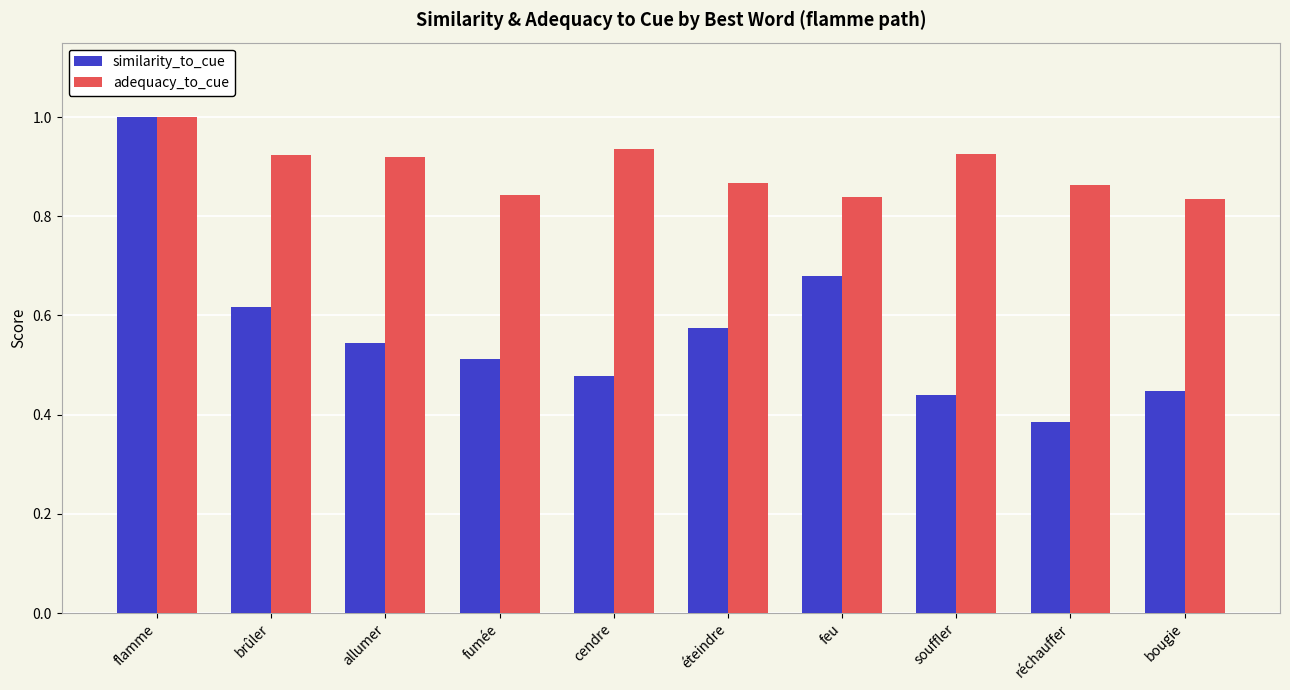

Rank the series by their average value, from highest to lowest.

adequacy_to_cue, similarity_to_cue